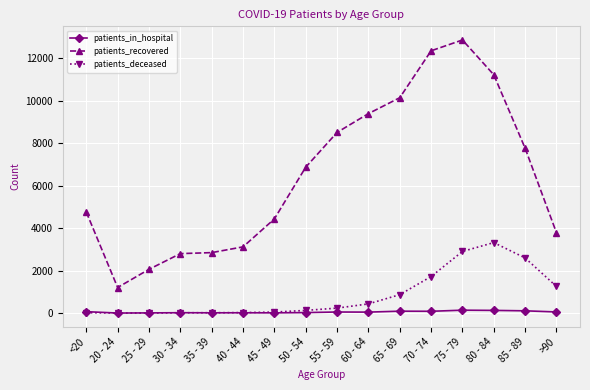

The value of patients_recovered at 85 - 89 is 7763. True or false?

True